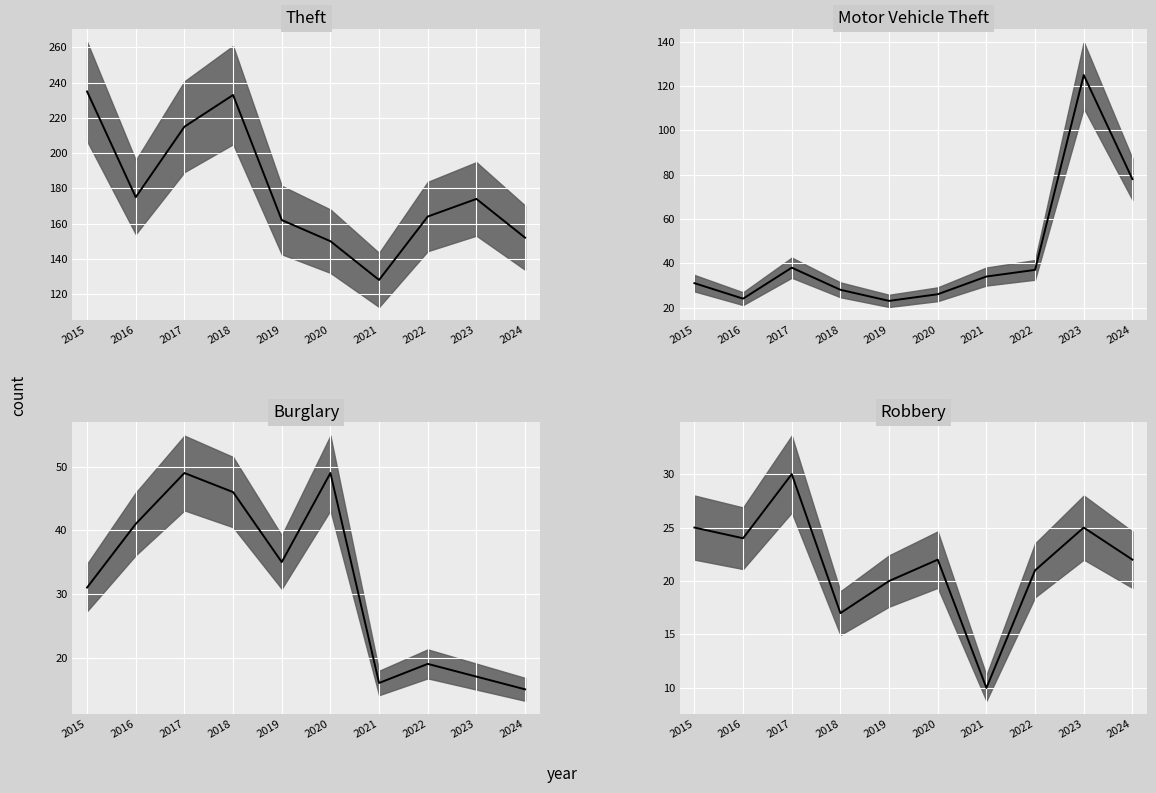

Which series has the largest range (max minus min)?

Theft median